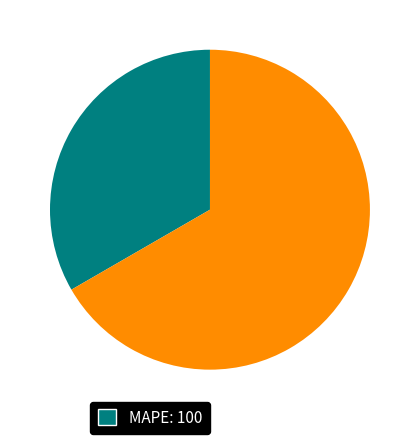

Is there any slice that represents more than half of the pie?

Yes